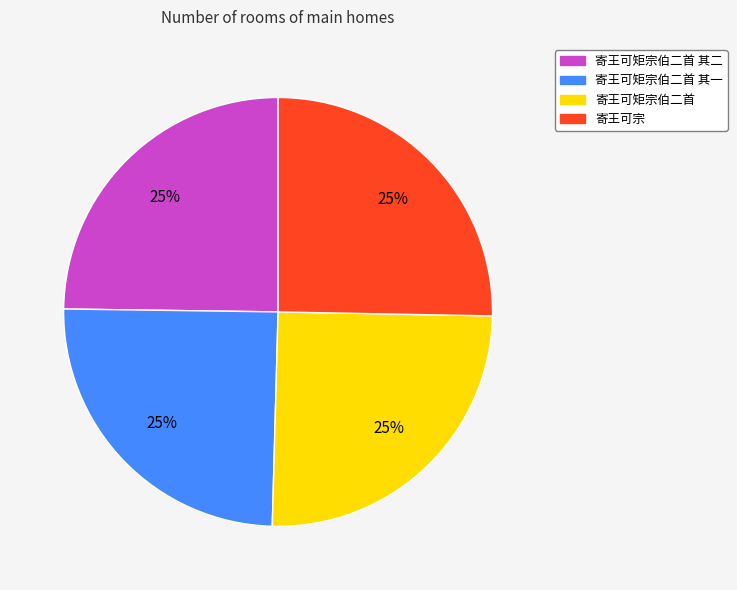

To the nearest percent, what percentage of the pie is 寄王可矩宗伯二首 其一?

25%